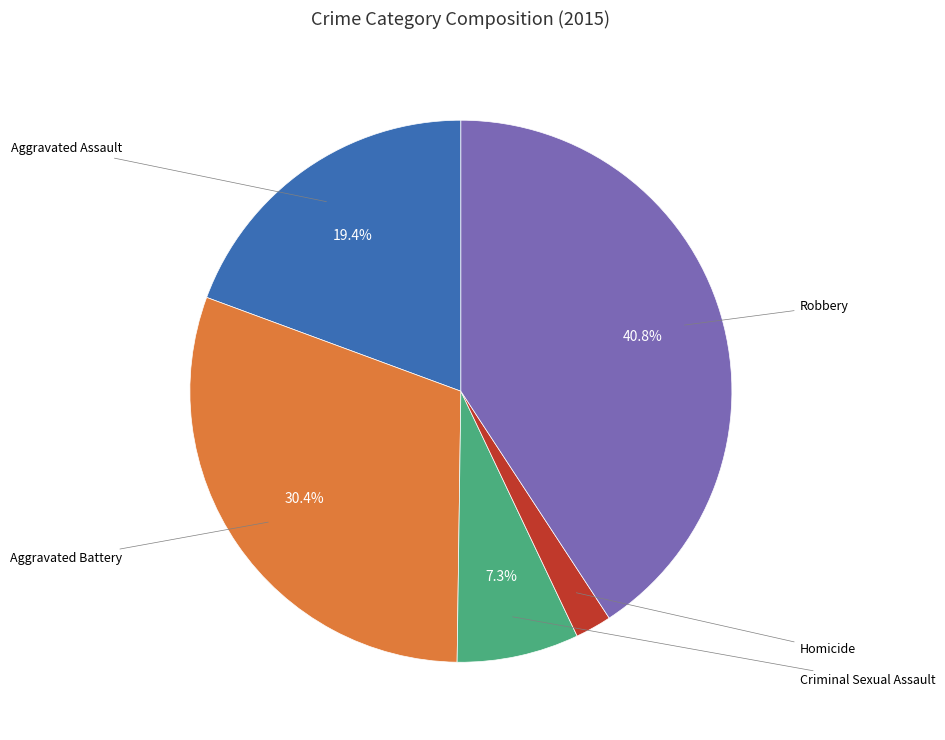

What is the total percentage of Aggravated Assault and Robbery?

60.2%